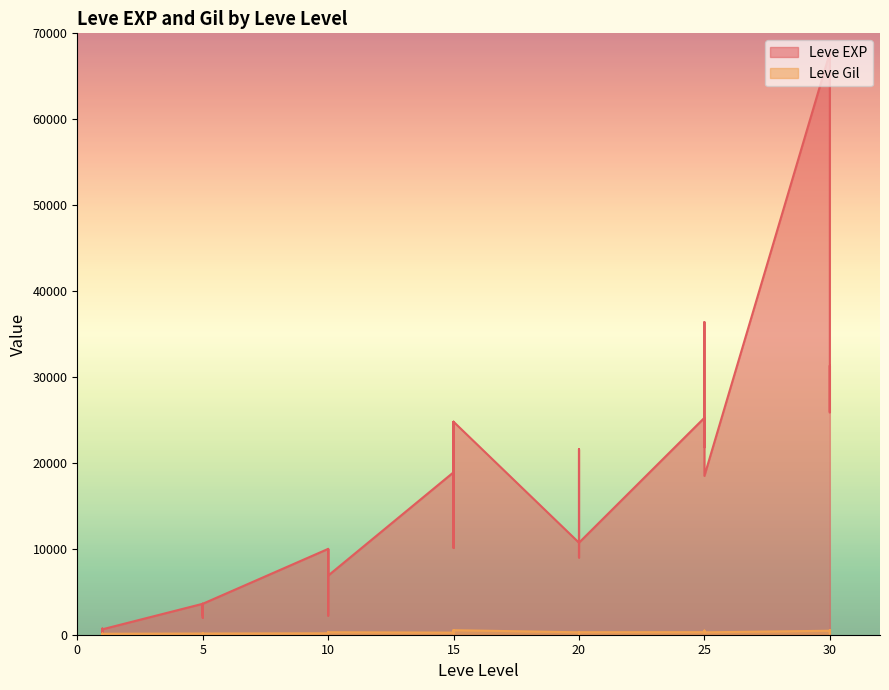

How many interior local peaks does the Leve Gil series have?

12